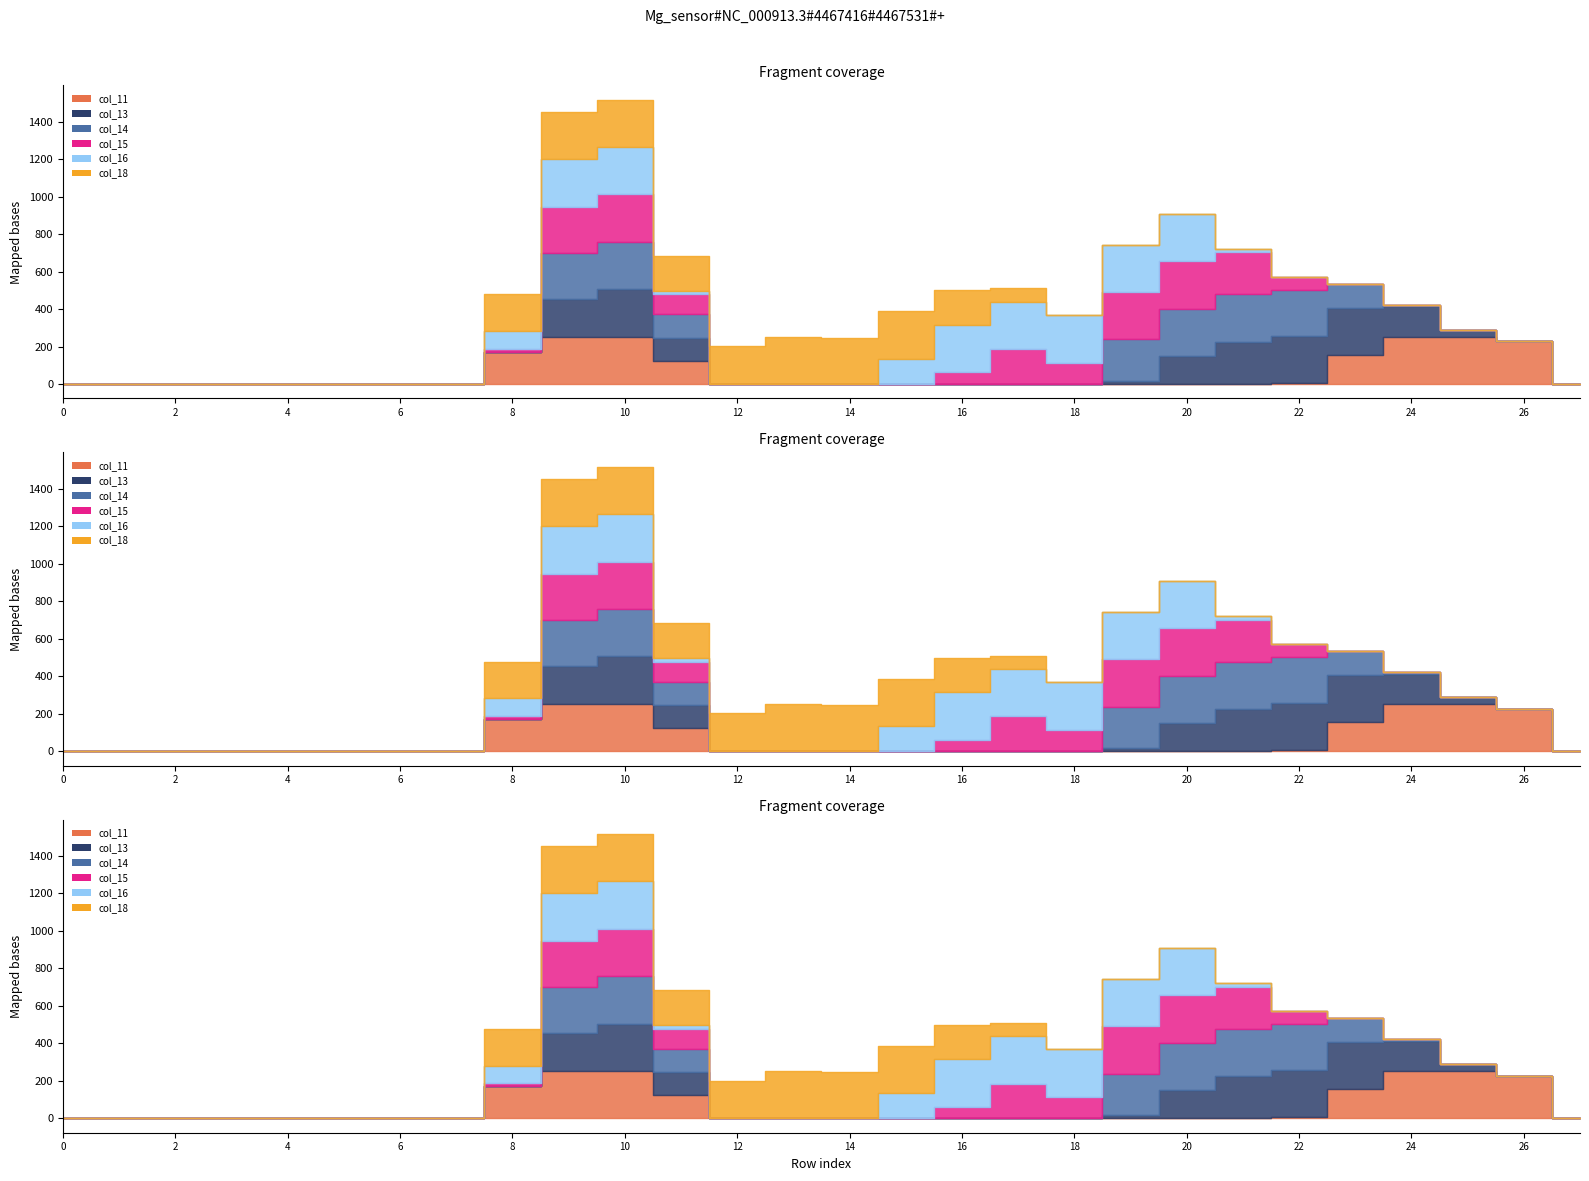

At how many categories does at least one series exceed 213?

16